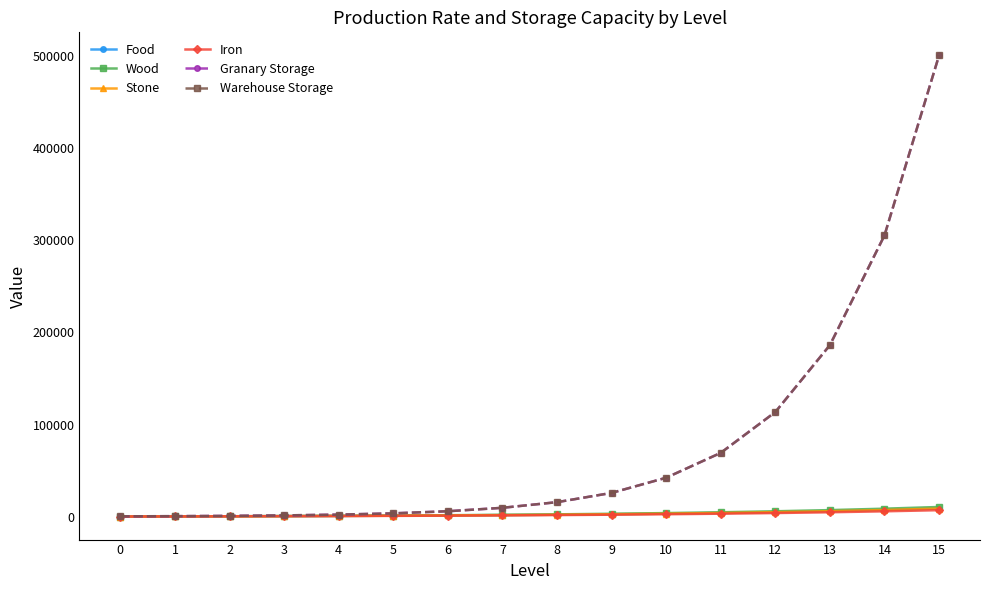

Which series has the largest total across all categories?

Granary Storage